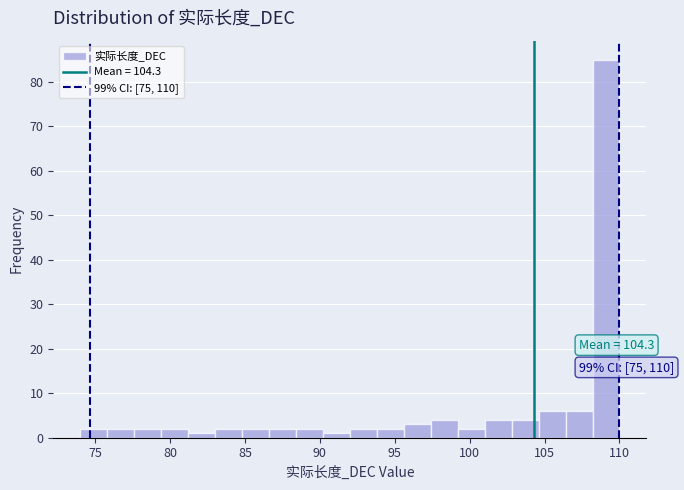

Around what value on the x-axis is the tallest bar? Give the approximate position of its centre, as read against the axis.

109.0